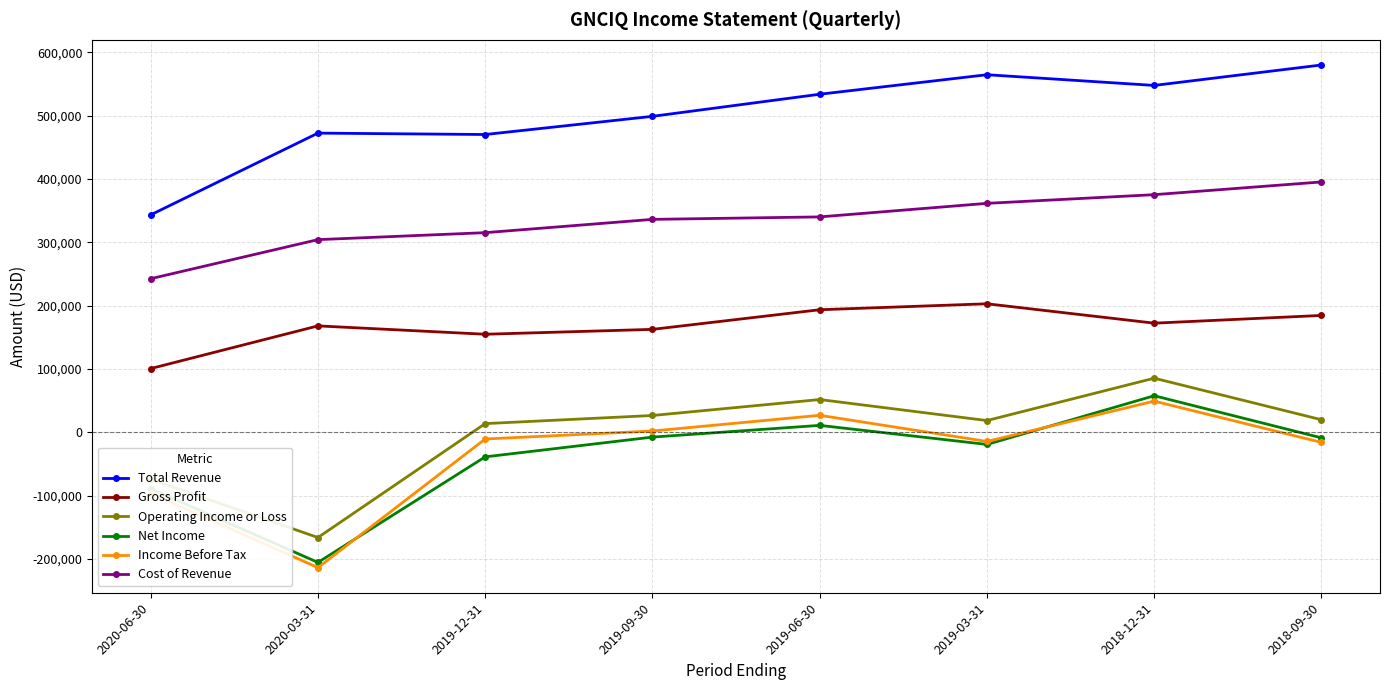

At which category is the sum across all series the highest?

2018-12-31